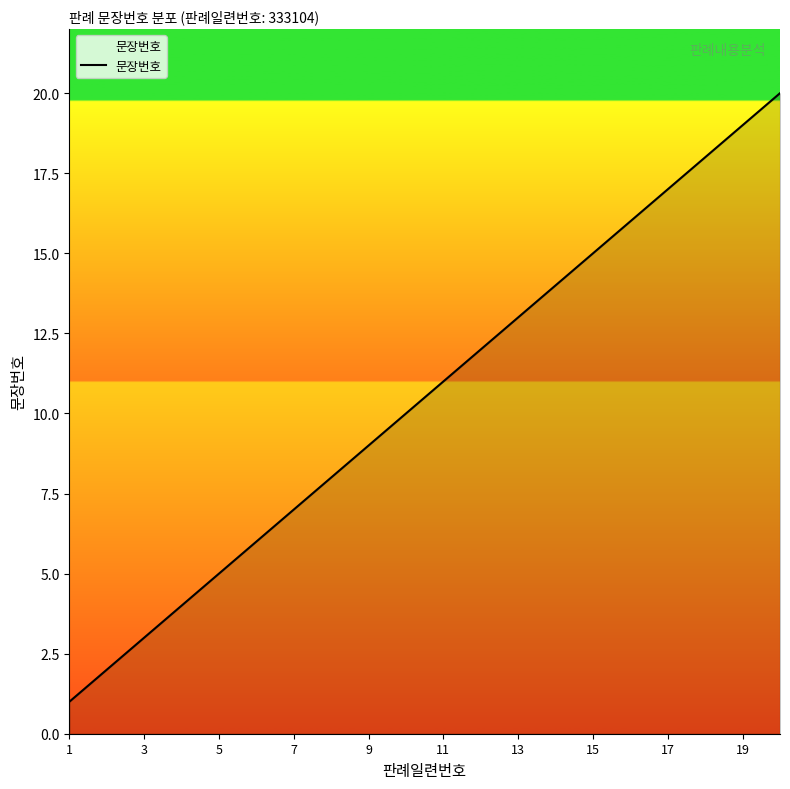

Count the number of categories in the chart.

20